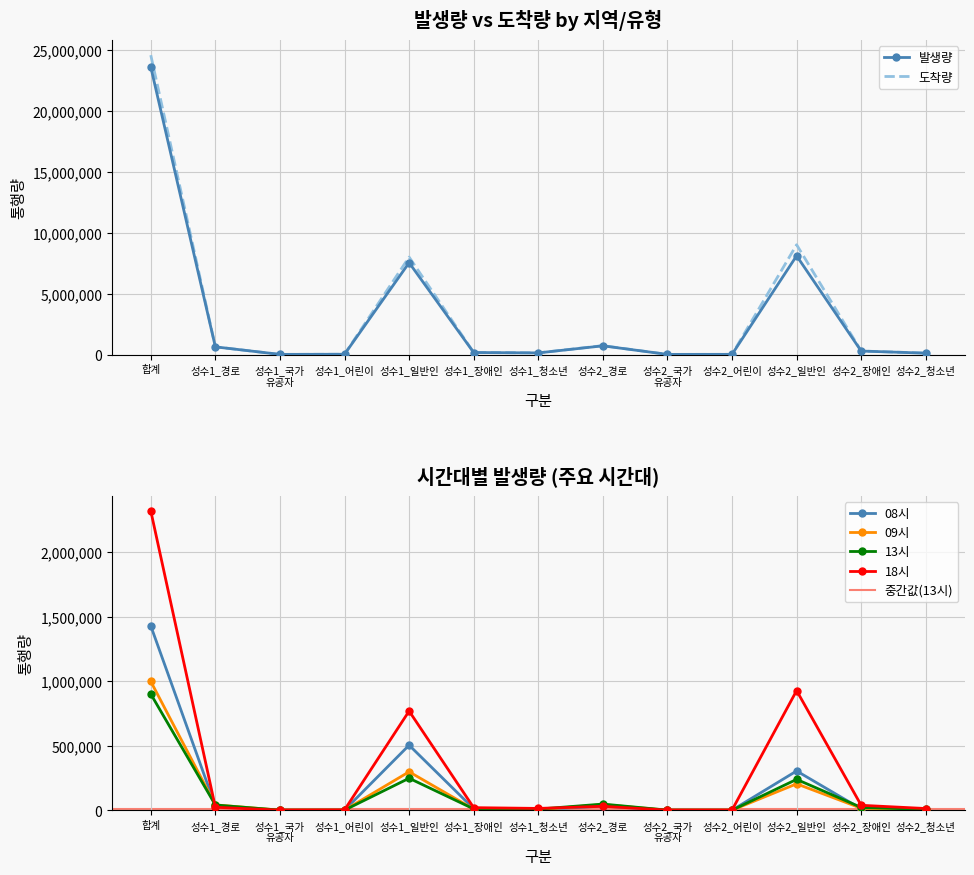

True or false: 09시 has more than 1 interior local peaks.

True